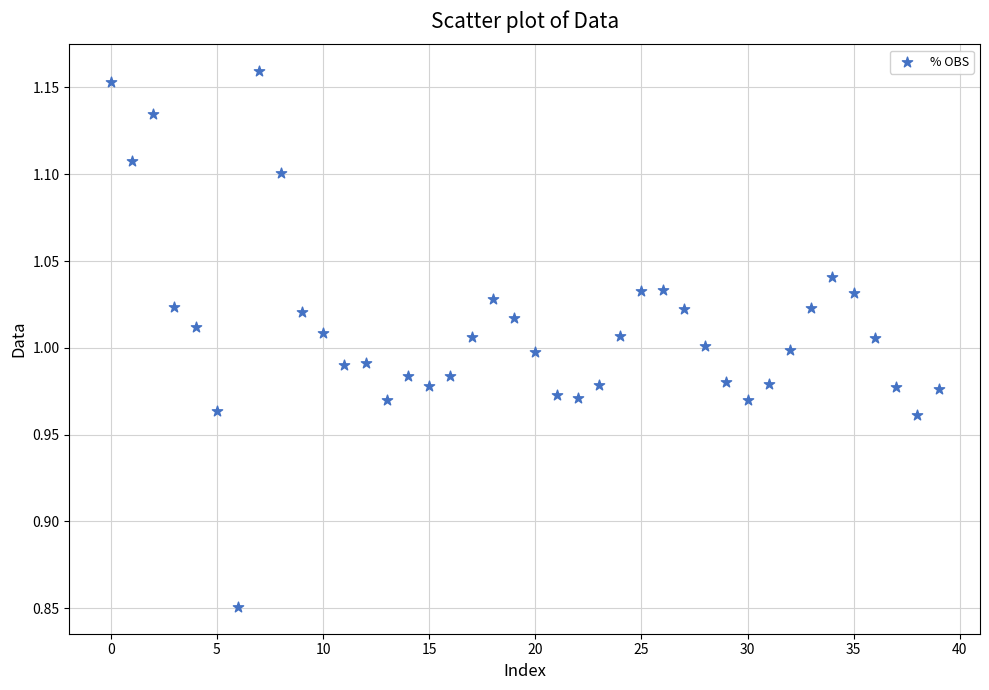

What is the range of Y values (max minus min)?

0.3